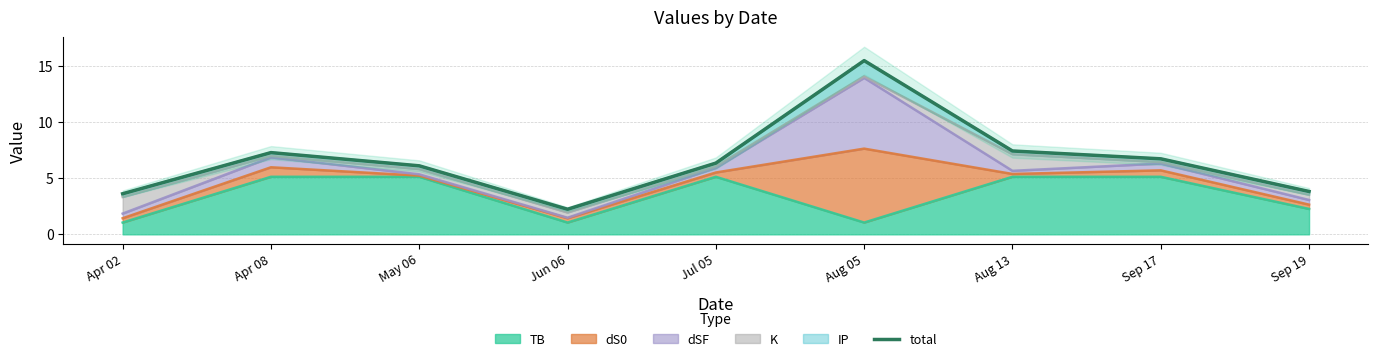

What position from the left is Aug 05?

6